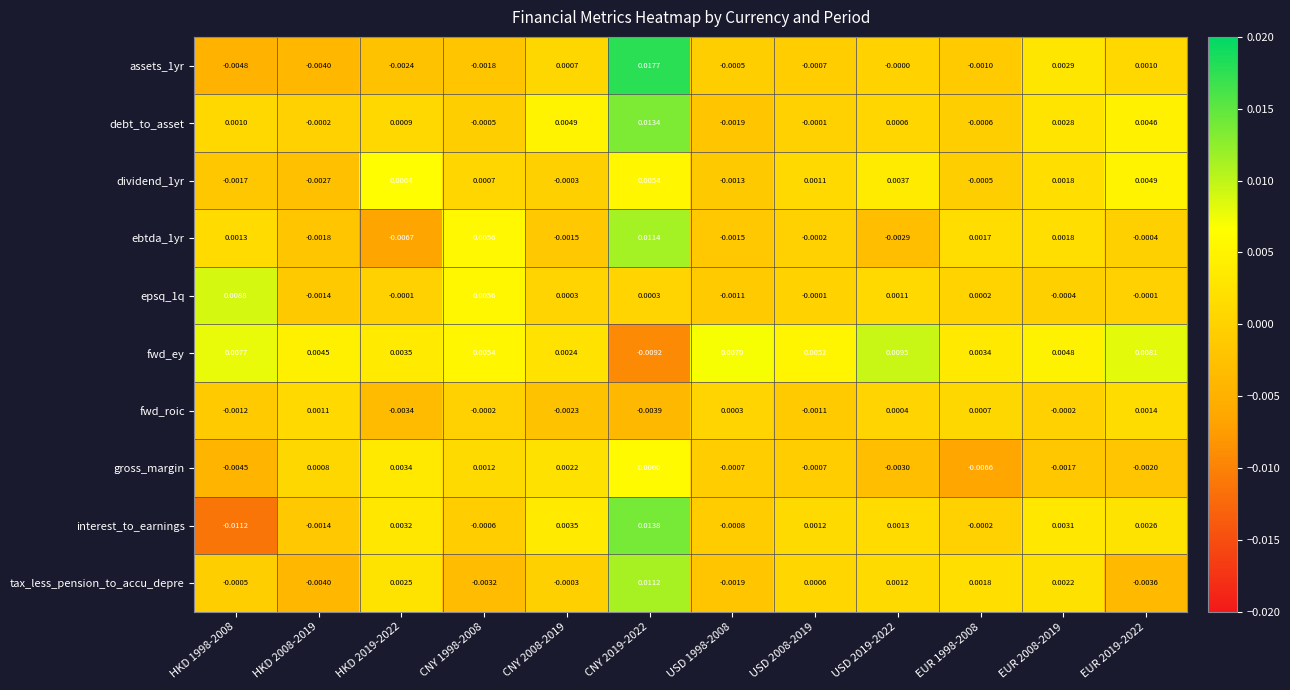

Which series has the widest spread of values?

interest_to_earnings